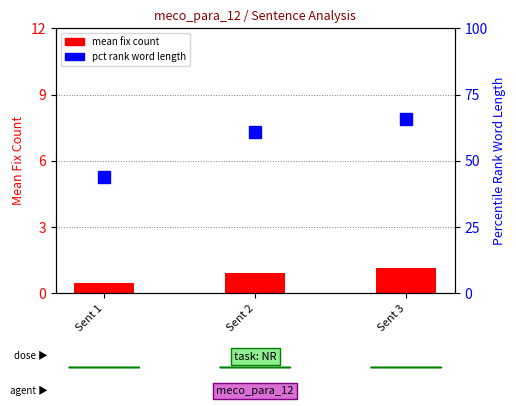

Are the bars horizontal?

No